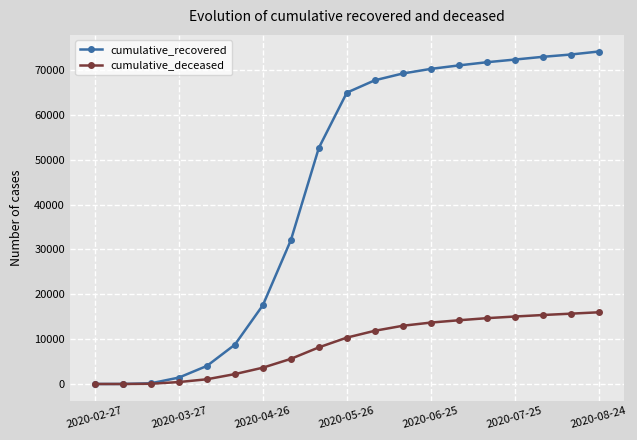

What is the highest value of the cumulative_deceased series?

15988